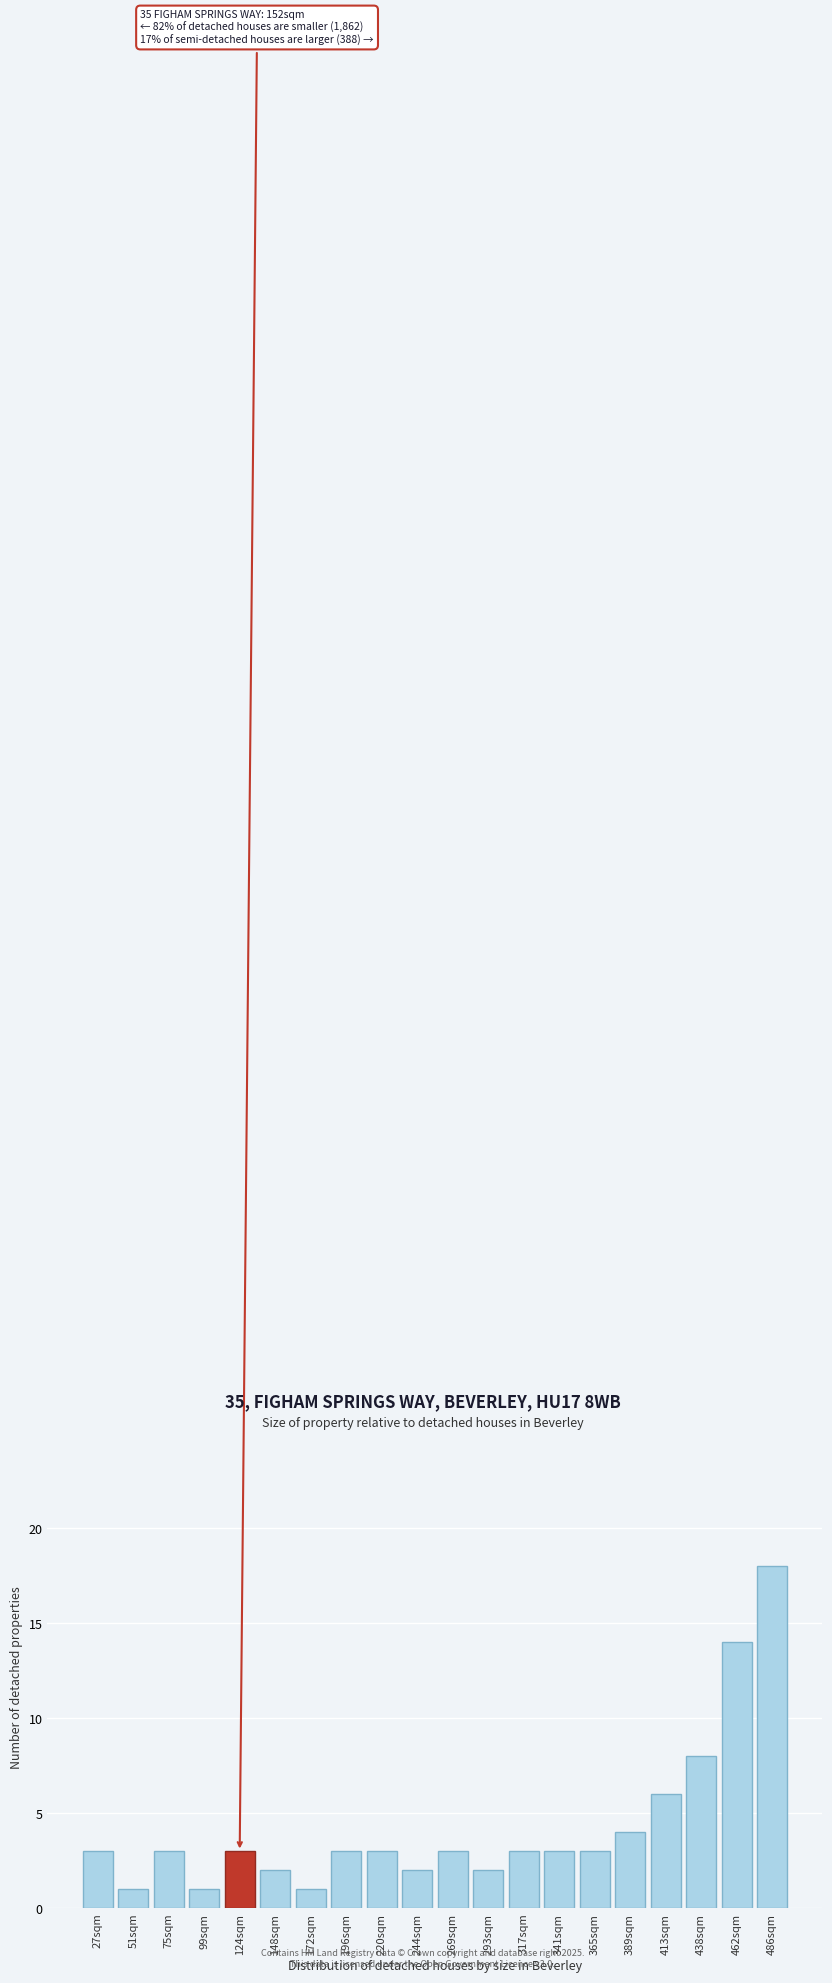

Reading right to left, what are all the values shown in this chart?

18	14	8	6	4	3	3	3	2	3	2	3	3	1	2	3	1	3	1	3